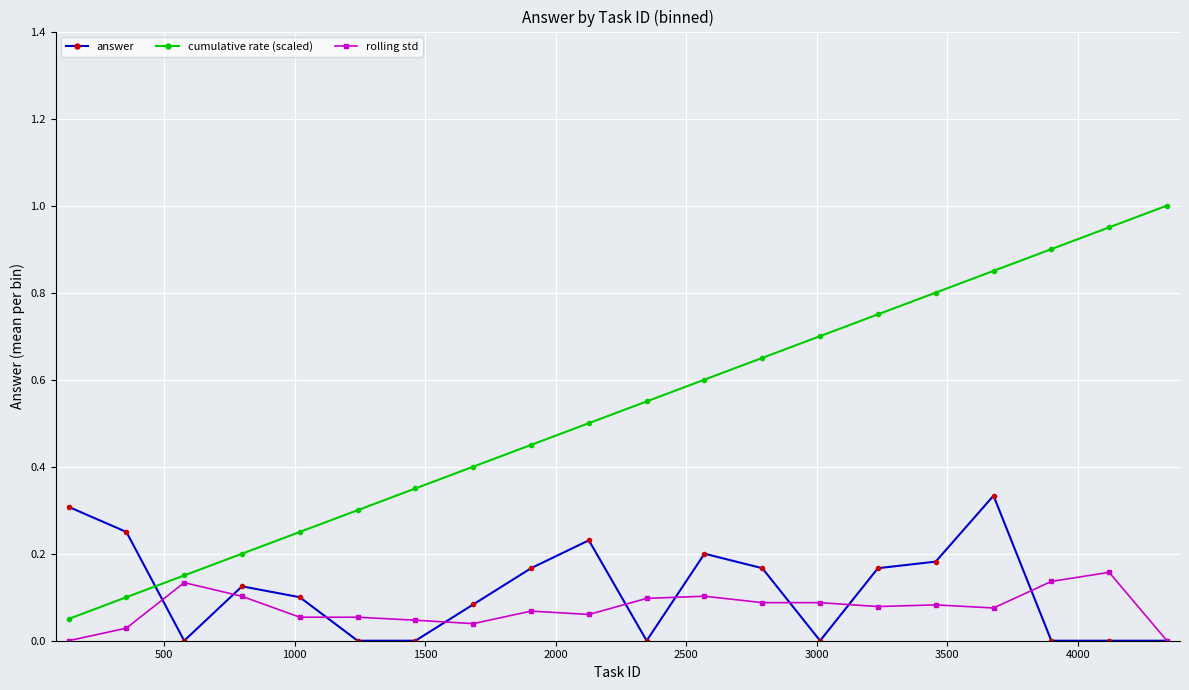

Which series has the largest range (max minus min)?

cumulative rate (scaled)